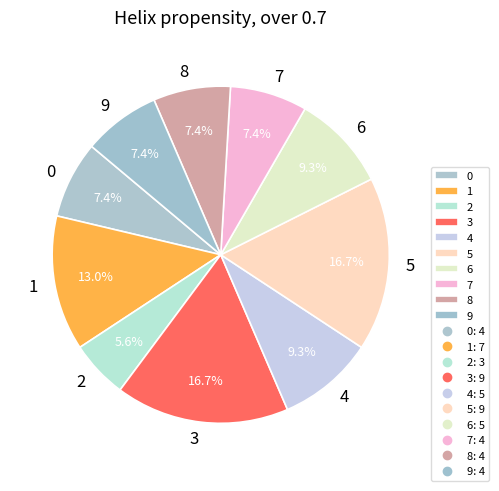

What is the total percentage of 8 and 9?

14.8%